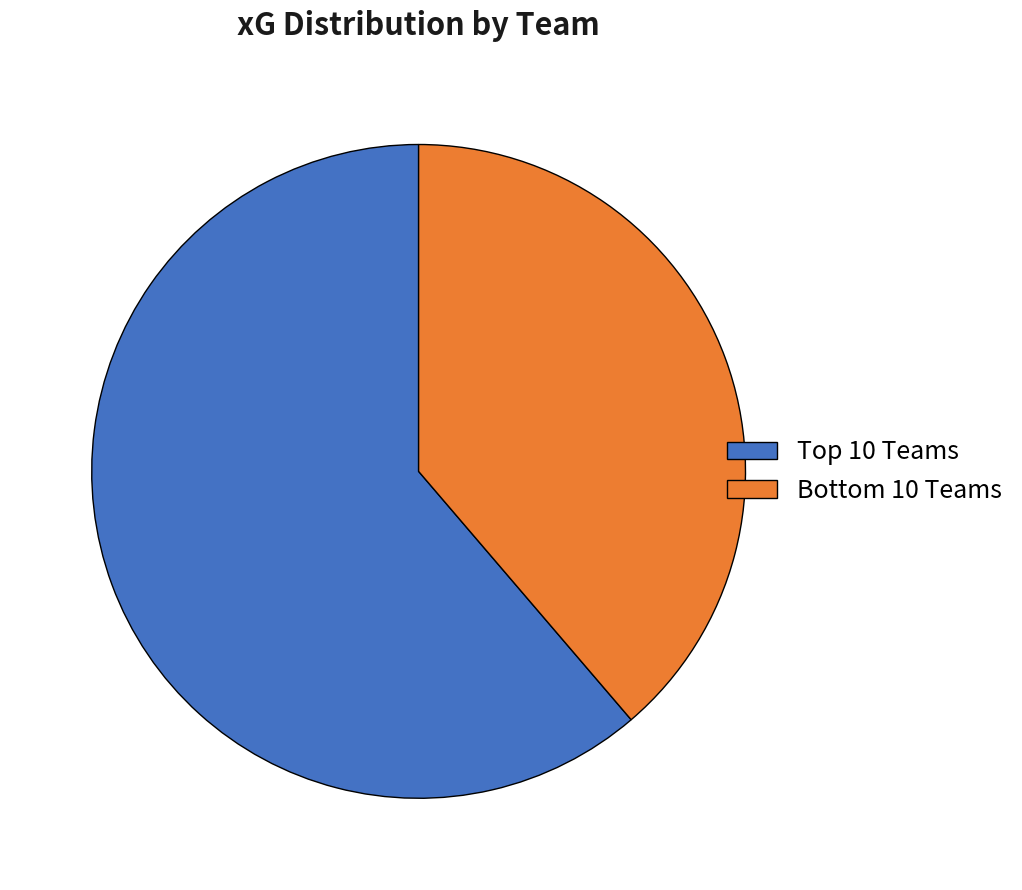

Is there any slice that represents more than half of the pie?

Yes